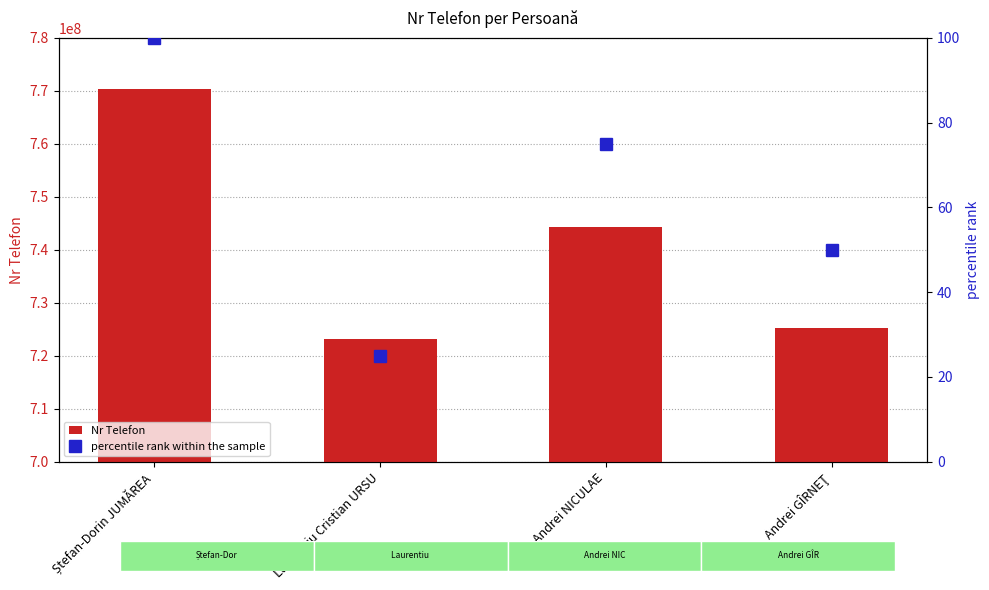

Reading left to right, what are all the values shown in this chart?

Nr Telefon: 770381016	723229577	744284201	725237095
percentile rank within the sample: 100	25	75	50